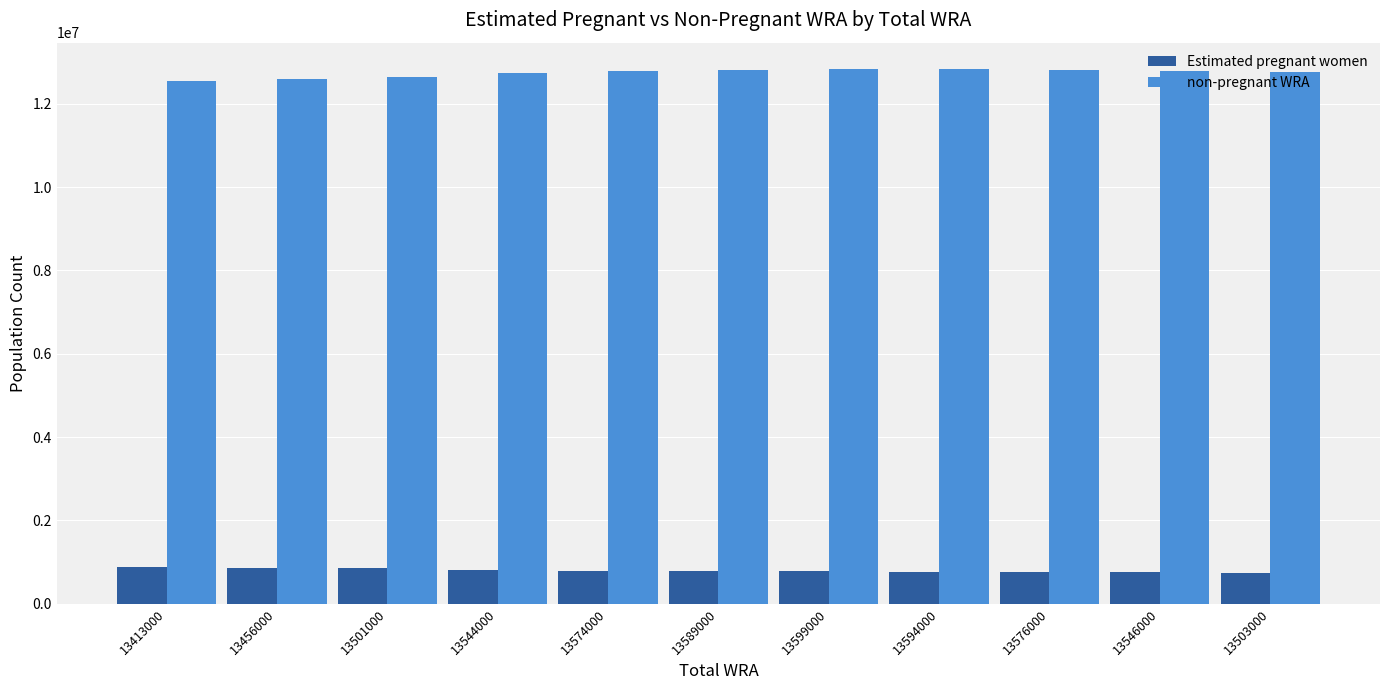

How many groups of bars are there?

11